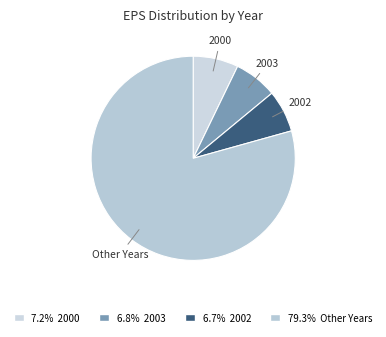

Do 2003 and 2000 together represent more than half of the pie?

No